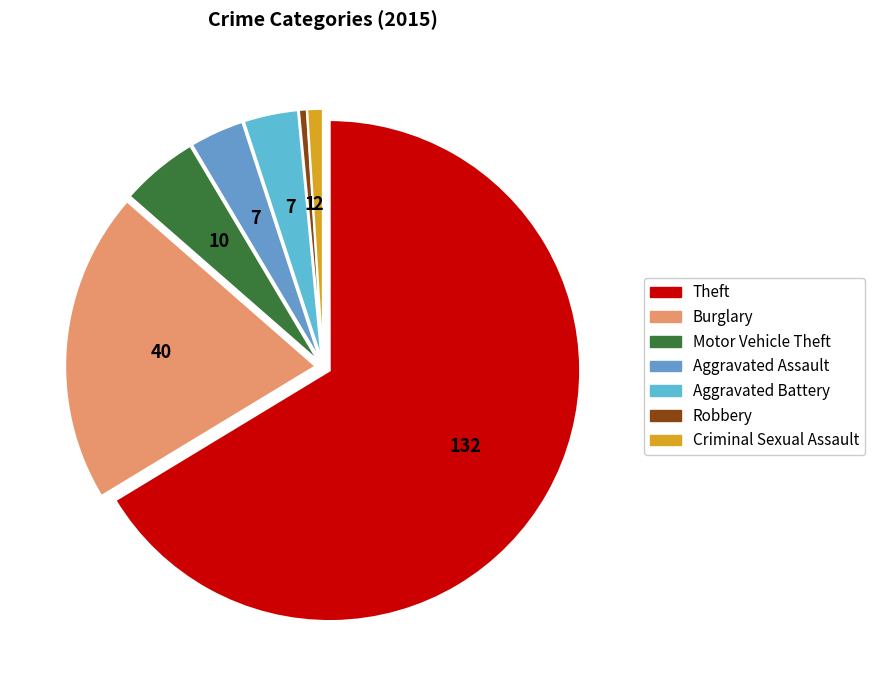

To the nearest percent, what is the combined percentage of Criminal Sexual Assault and Burglary?

21%